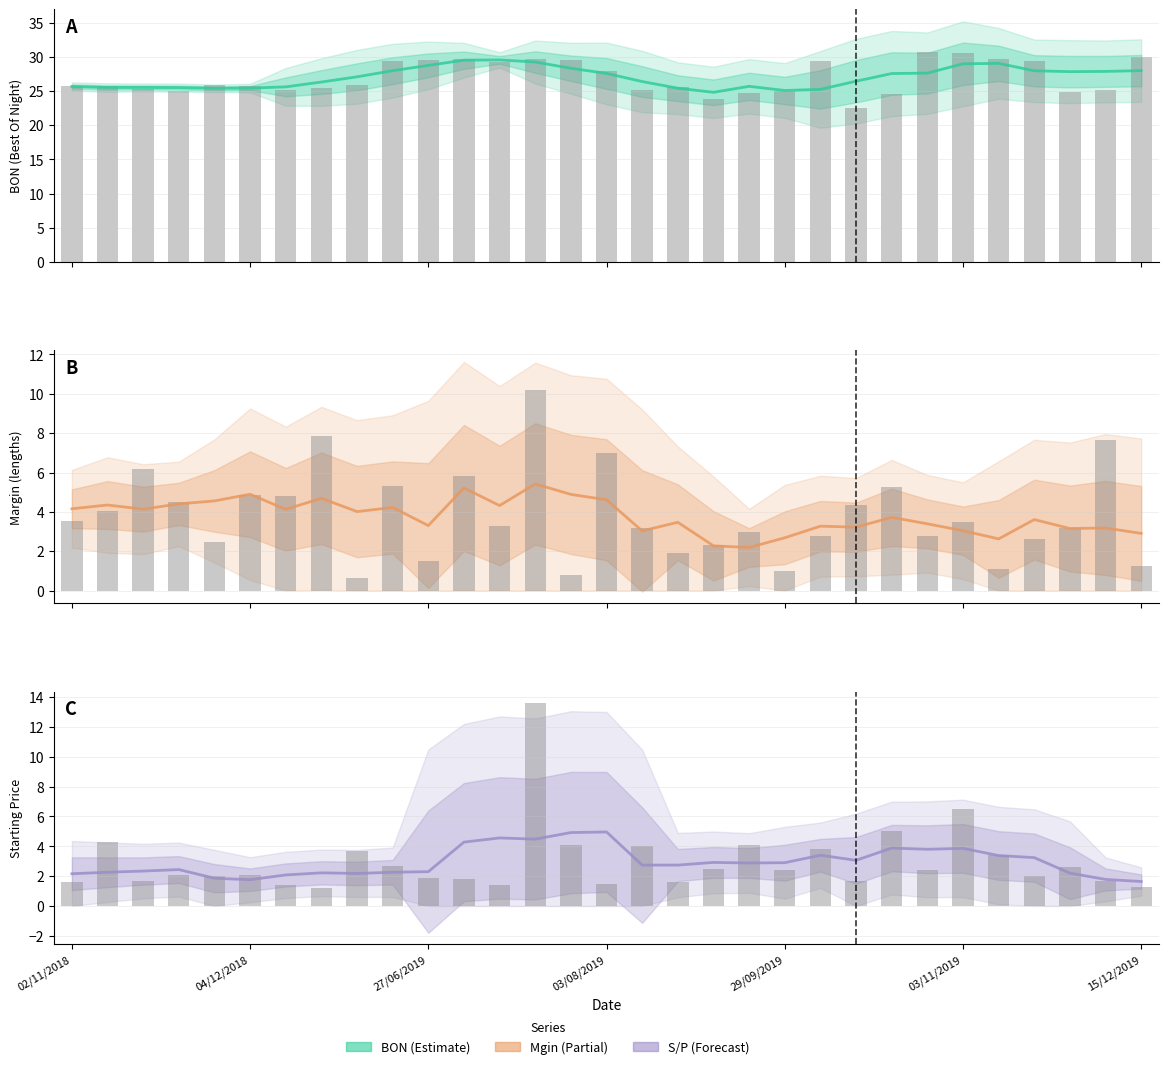

At which label does Mgin raw first exceed 3?

02/11/2018